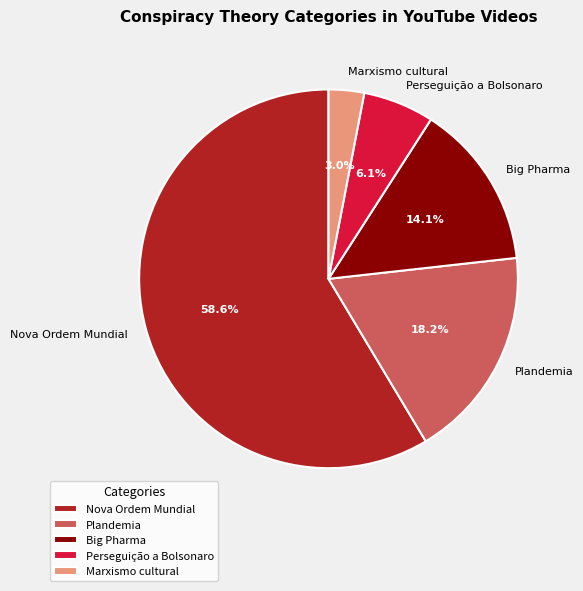

What is the total percentage of Perseguição a Bolsonaro and Marxismo cultural?

9.1%